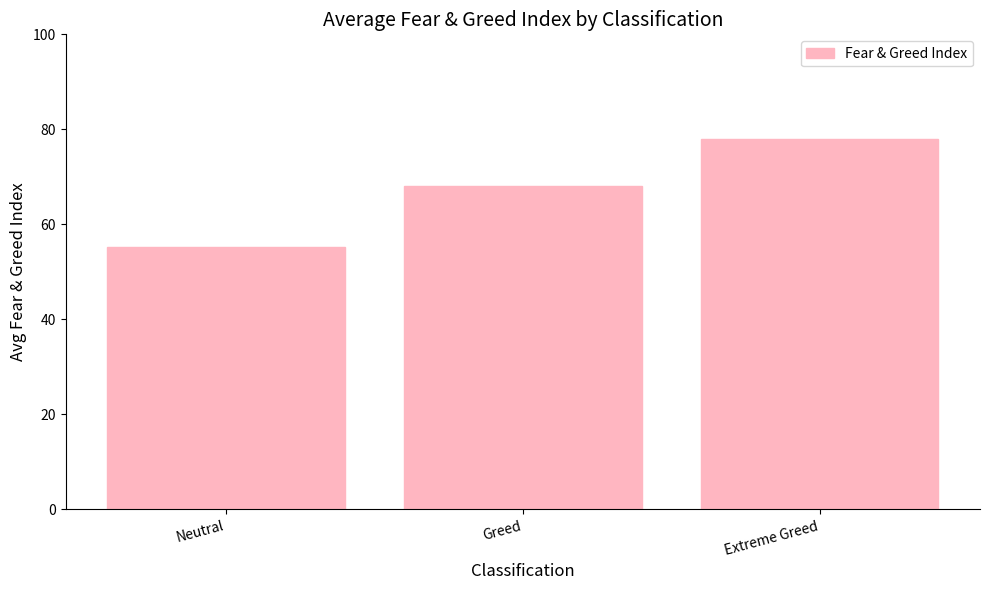

Reading right to left, extract all data points from this chart.

78.0	68.2	55.2